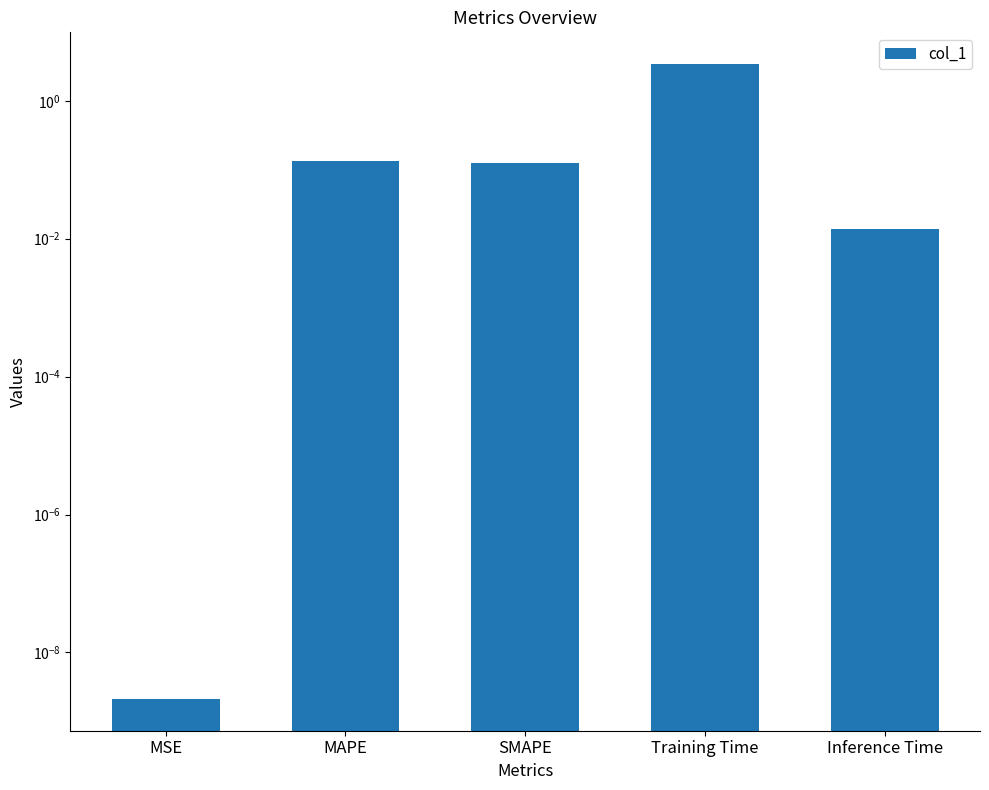

How many data points does each series have?

5